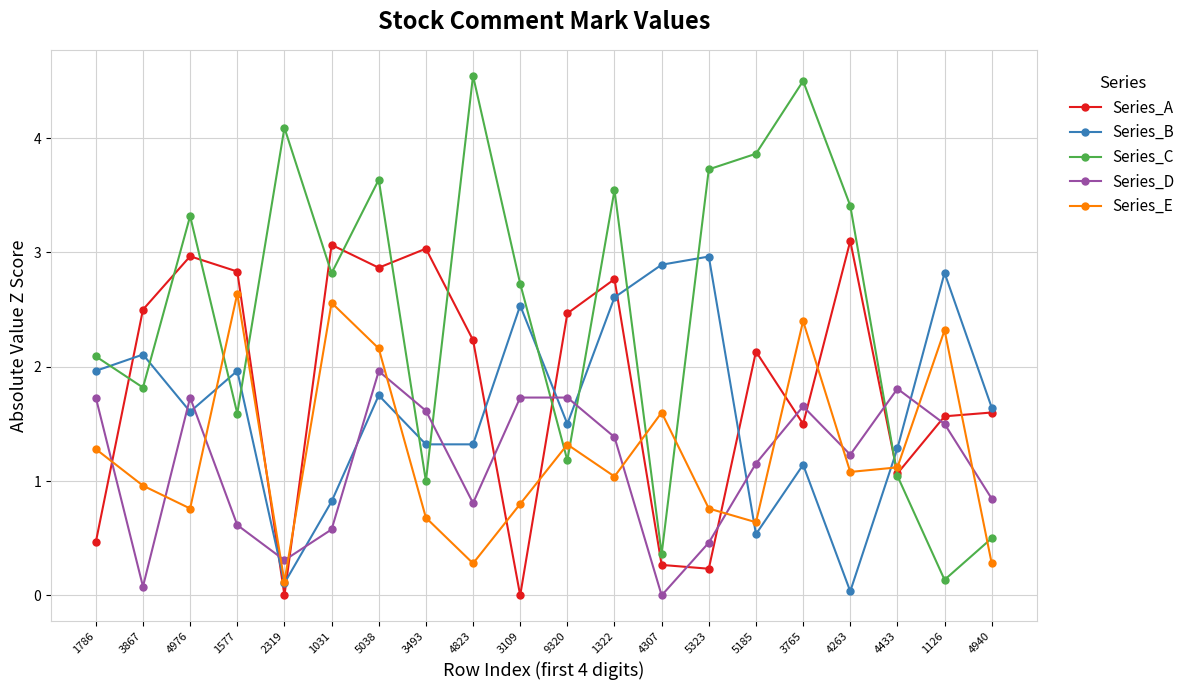

How many intersections are there between Series_A and Series_E?

11